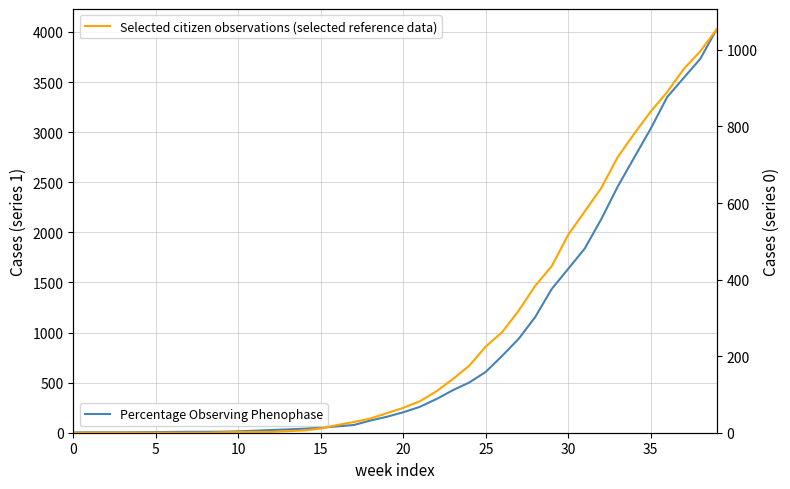

At which label does Selected citizen observations (selected reference data) reach its peak?

39